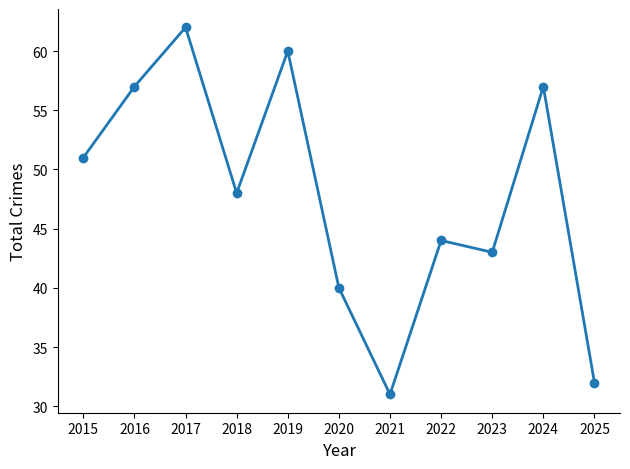

What is the change in value from 2015 to 2017?

+11